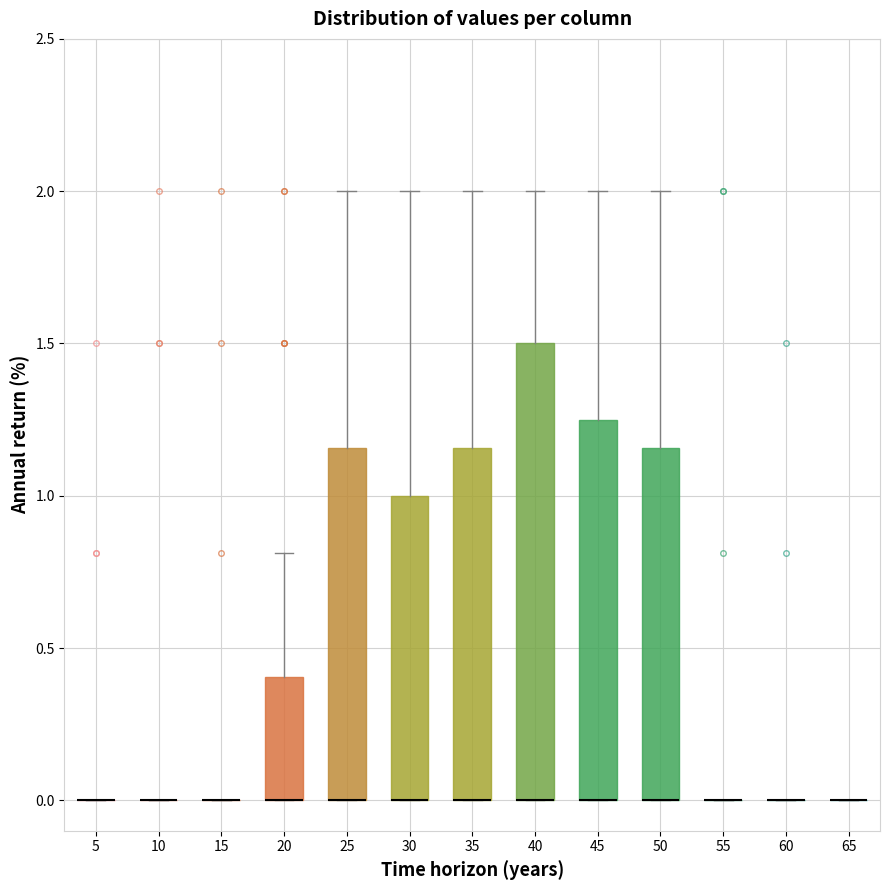

Reading left to right, read every box against the y-axis: the position of its median line, the range the box covers, and the ends of its whiskers. The values are not printed on the chart, so give them approximately, as read against the axis.

5: box collapsed to a line at 0.00, whiskers 0.00 to 0.00
10: box collapsed to a line at 0.00, whiskers 0.00 to 0.00
15: box collapsed to a line at 0.00, whiskers 0.00 to 0.00
20: median 0.00 (drawn on the box's lower edge), box 0.00 to 0.40, whiskers 0.00 to 0.80
25: median 0.00 (drawn on the box's lower edge), box 0.00 to 1.15, whiskers 0.00 to 2.00
30: median 0.00 (drawn on the box's lower edge), box 0.00 to 1.00, whiskers 0.00 to 2.00
35: median 0.00 (drawn on the box's lower edge), box 0.00 to 1.15, whiskers 0.00 to 2.00
40: median 0.00 (drawn on the box's lower edge), box 0.00 to 1.50, whiskers 0.00 to 2.00
45: median 0.00 (drawn on the box's lower edge), box 0.00 to 1.25, whiskers 0.00 to 2.00
50: median 0.00 (drawn on the box's lower edge), box 0.00 to 1.15, whiskers 0.00 to 2.00
55: box collapsed to a line at 0.00, whiskers 0.00 to 0.00
60: box collapsed to a line at 0.00, whiskers 0.00 to 0.00
65: box collapsed to a line at 0.00, whiskers 0.00 to 0.00